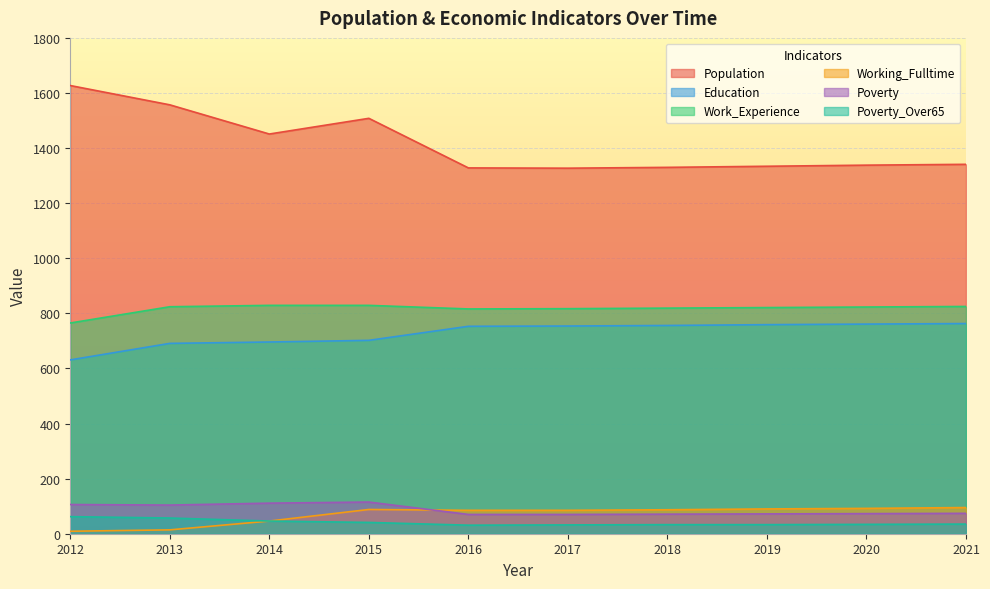

What is the minimum value for Poverty_Over65?

31